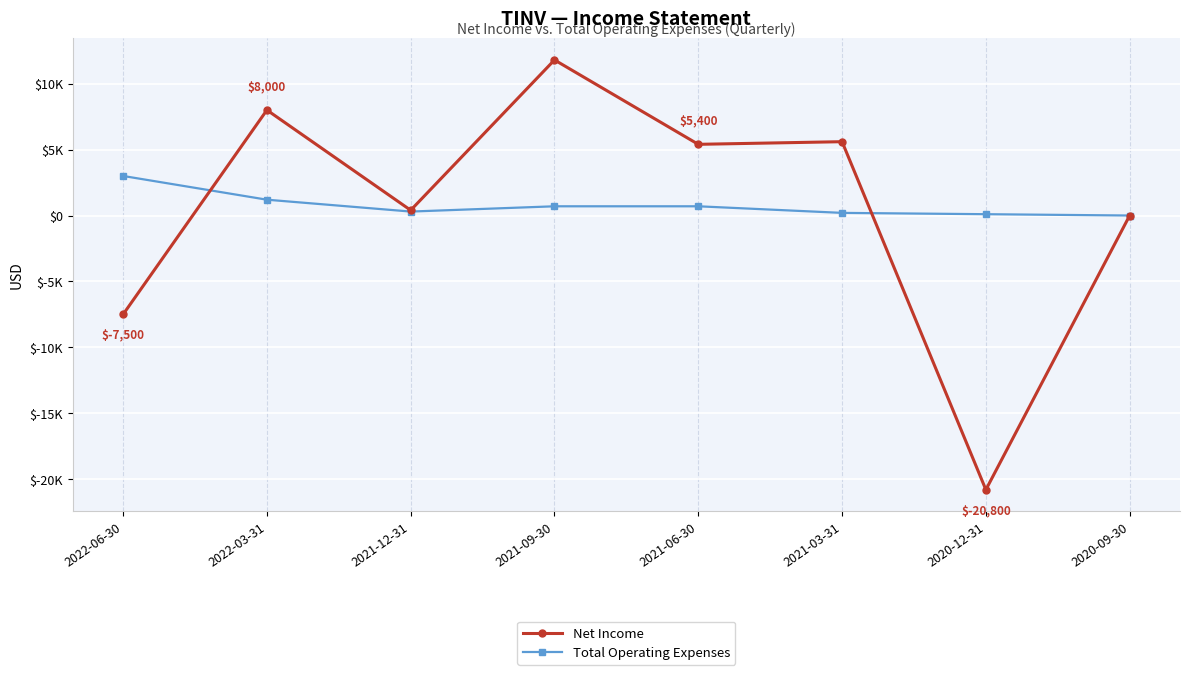

Between 2021-06-30 and 2020-09-30, which is larger?

2021-06-30